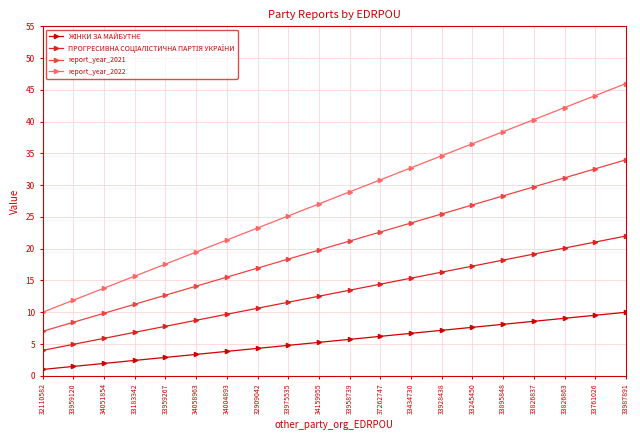

What is the value of the report_year_2022 point at the 2nd from the left?

11.9